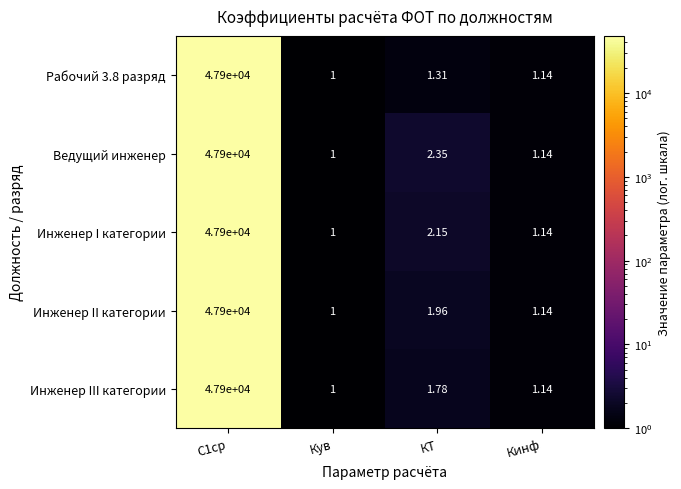

At which label does Инженер II категории reach its minimum?

Кув